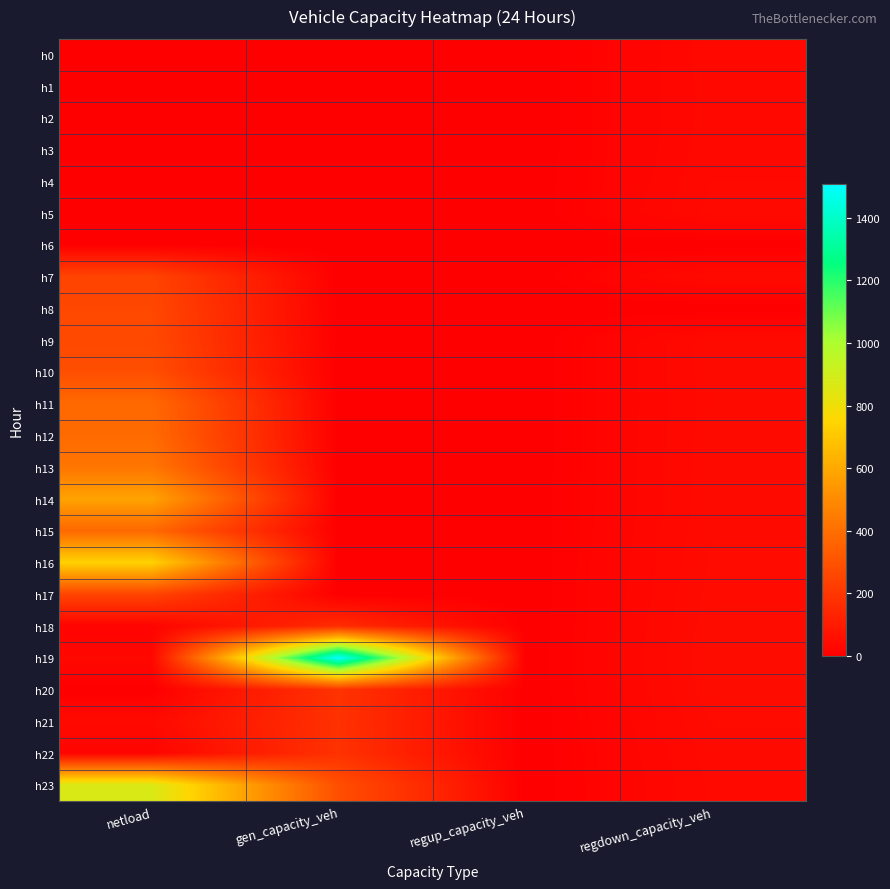

Reading left to right, list all the values displayed in this chart.

h0: netload=0.0	gen_capacity_veh=0.0	regup_capacity_veh=0.0	regdown_capacity_veh=32.9
h1: netload=0.0	gen_capacity_veh=0.0	regup_capacity_veh=0.0	regdown_capacity_veh=32.5
h2: netload=0.0	gen_capacity_veh=0.0	regup_capacity_veh=0.0	regdown_capacity_veh=32.6
h3: netload=0.0	gen_capacity_veh=0.0	regup_capacity_veh=0.0	regdown_capacity_veh=33.3
h4: netload=0.0	gen_capacity_veh=0.0	regup_capacity_veh=0.0	regdown_capacity_veh=35.3
h5: netload=0.0	gen_capacity_veh=0.0	regup_capacity_veh=0.0	regdown_capacity_veh=38.1
h6: netload=0.0	gen_capacity_veh=0.0	regup_capacity_veh=0.0	regdown_capacity_veh=0.0
h7: netload=247.0	gen_capacity_veh=0.0	regup_capacity_veh=0.0	regdown_capacity_veh=40.1
h8: netload=261.5	gen_capacity_veh=0.0	regup_capacity_veh=0.0	regdown_capacity_veh=0.0
h9: netload=268.0	gen_capacity_veh=0.0	regup_capacity_veh=0.0	regdown_capacity_veh=39.5
h10: netload=283.5	gen_capacity_veh=0.0	regup_capacity_veh=0.0	regdown_capacity_veh=39.2
h11: netload=380.3	gen_capacity_veh=0.0	regup_capacity_veh=0.0	regdown_capacity_veh=38.7
h12: netload=384.0	gen_capacity_veh=0.0	regup_capacity_veh=0.0	regdown_capacity_veh=39.2
h13: netload=424.9	gen_capacity_veh=0.0	regup_capacity_veh=0.0	regdown_capacity_veh=39.6
h14: netload=581.4	gen_capacity_veh=0.0	regup_capacity_veh=0.0	regdown_capacity_veh=39.9
h15: netload=376.3	gen_capacity_veh=0.0	regup_capacity_veh=0.0	regdown_capacity_veh=40.7
h16: netload=739.1	gen_capacity_veh=0.0	regup_capacity_veh=0.0	regdown_capacity_veh=42.4
h17: netload=250.0	gen_capacity_veh=0.0	regup_capacity_veh=0.0	regdown_capacity_veh=43.7
h18: netload=15.5	gen_capacity_veh=162.5	regup_capacity_veh=0.0	regdown_capacity_veh=45.2
h19: netload=31.0	gen_capacity_veh=1507.1	regup_capacity_veh=0.0	regdown_capacity_veh=46.7
h20: netload=0.0	gen_capacity_veh=187.1	regup_capacity_veh=0.0	regdown_capacity_veh=45.3
h21: netload=37.8	gen_capacity_veh=180.6	regup_capacity_veh=0.0	regdown_capacity_veh=41.8
h22: netload=18.2	gen_capacity_veh=182.4	regup_capacity_veh=0.0	regdown_capacity_veh=38.6
h23: netload=867.5	gen_capacity_veh=284.9	regup_capacity_veh=0.0	regdown_capacity_veh=36.7